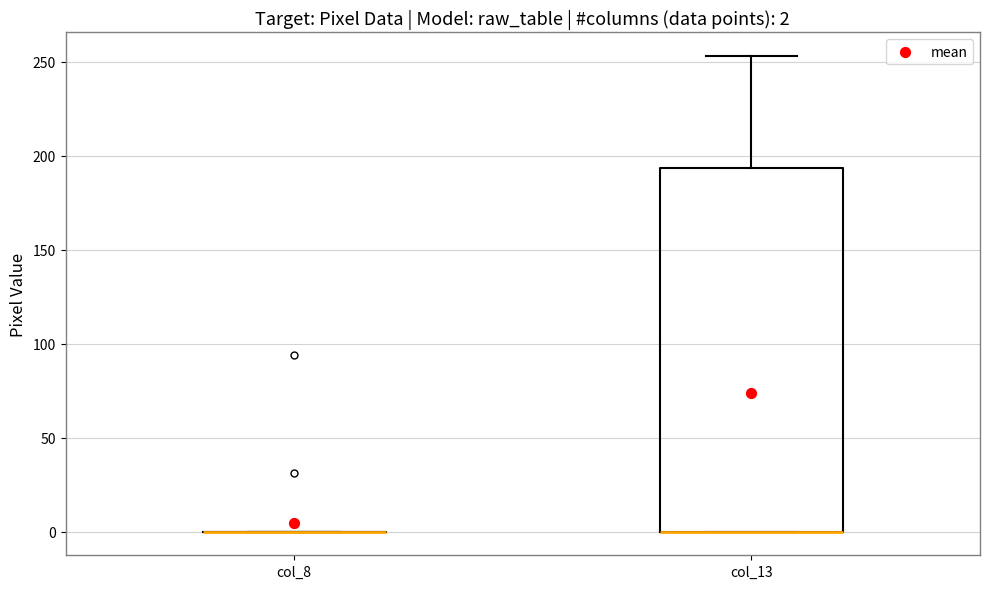

Which box is the tallest, from its lower edge to its upper edge?

col_13